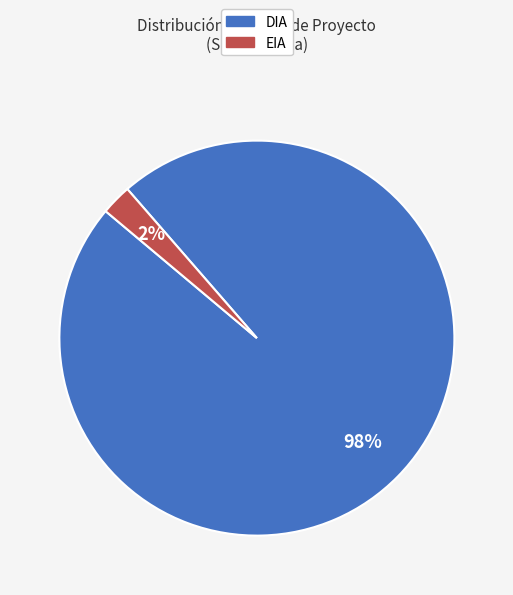

To the nearest percent, what is the average slice percentage?

50%